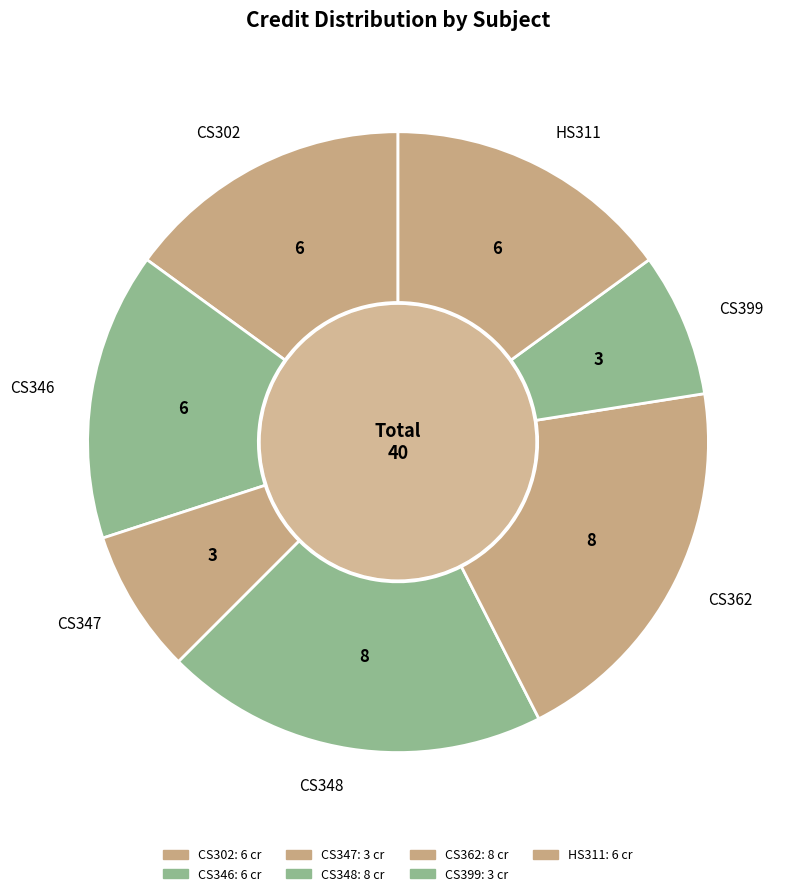

What is the ratio of the value at CS348 to the value at CS362?

1.0